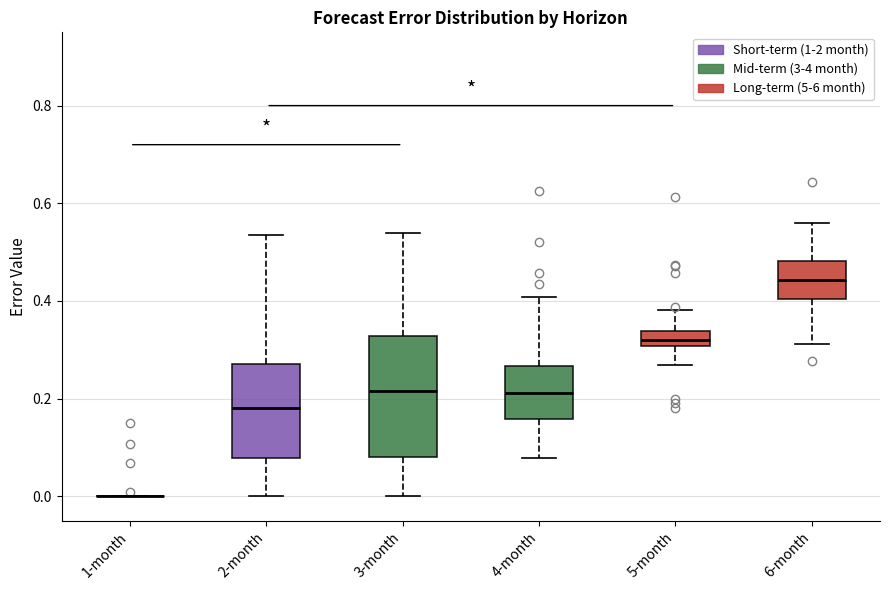

Reading left to right, read every box against the y-axis: the position of its median line, the range the box covers, and the ends of its whiskers. The values are not printed on the chart, so give them approximately, as read against the axis.

1-month: box collapsed to a line at 0.00, whiskers 0.00 to 0.00
2-month: median 0.18, box 0.08 to 0.28, whiskers 0.00 to 0.54
3-month: median 0.22, box 0.08 to 0.32, whiskers 0.00 to 0.54
4-month: median 0.22, box 0.16 to 0.26, whiskers 0.08 to 0.40
5-month: median 0.32, box 0.30 to 0.34, whiskers 0.26 to 0.38
6-month: median 0.44, box 0.40 to 0.48, whiskers 0.32 to 0.56